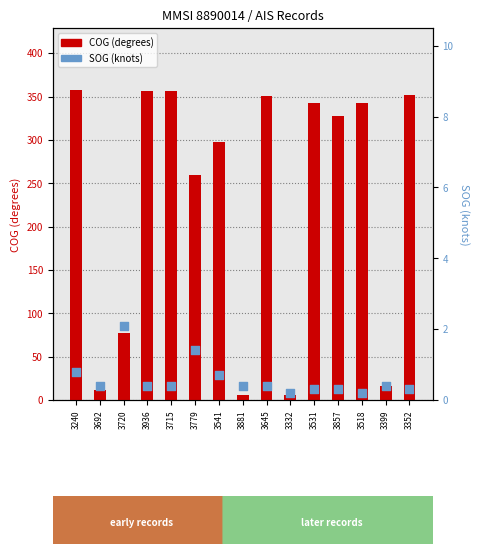

Which series reaches the maximum Y coordinate?

COG